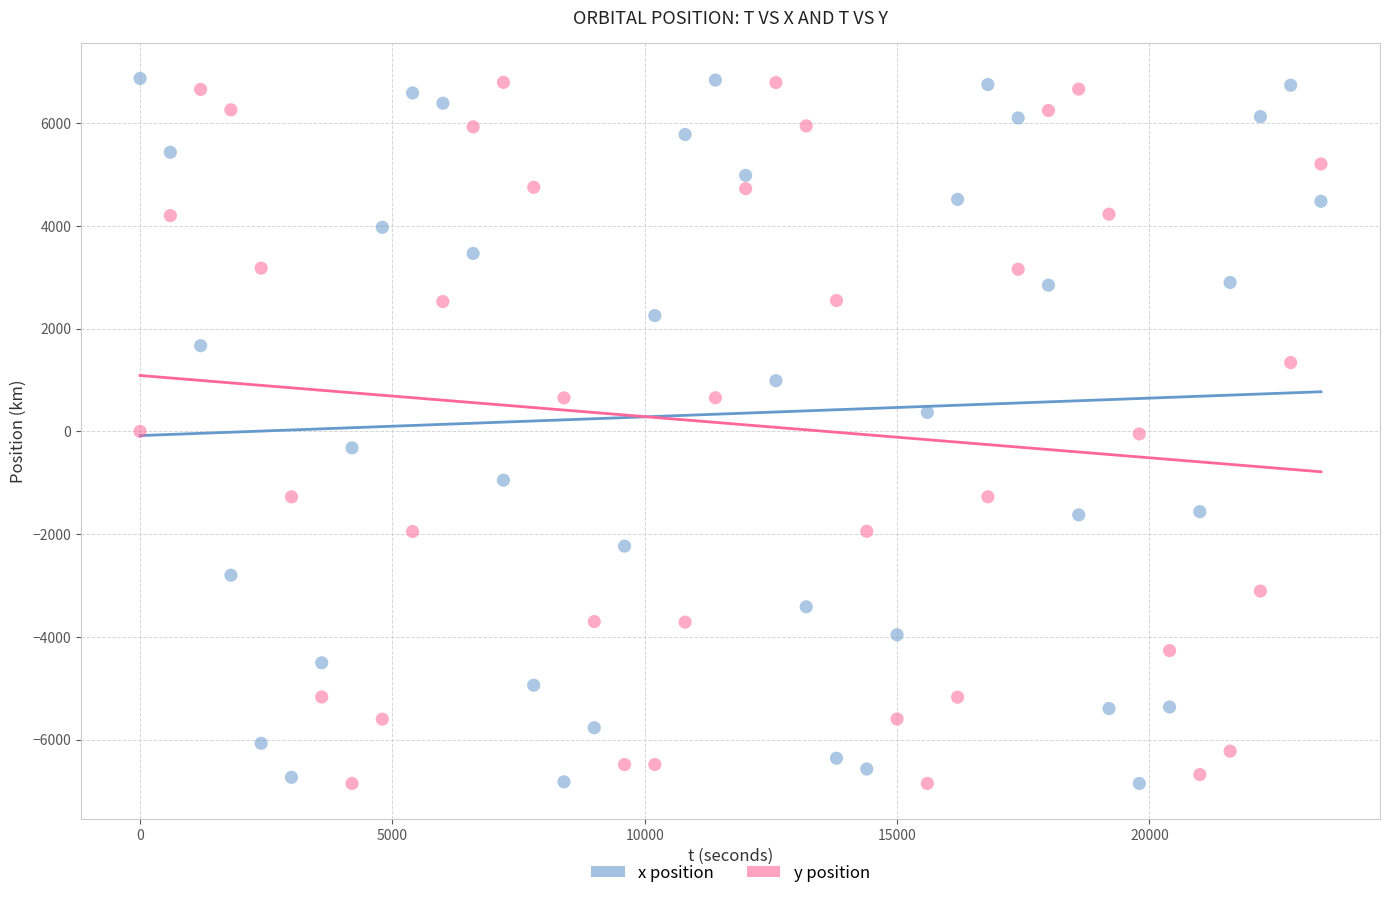

Across all data points, what is the range of X values (max minus min)?

23400.0